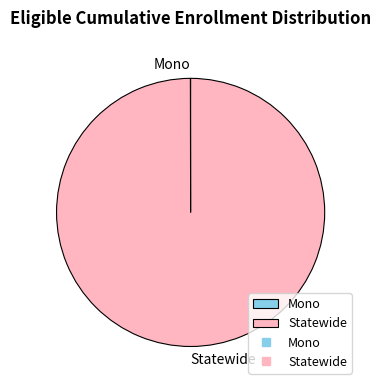

Is there any slice that represents more than half of the pie?

Yes